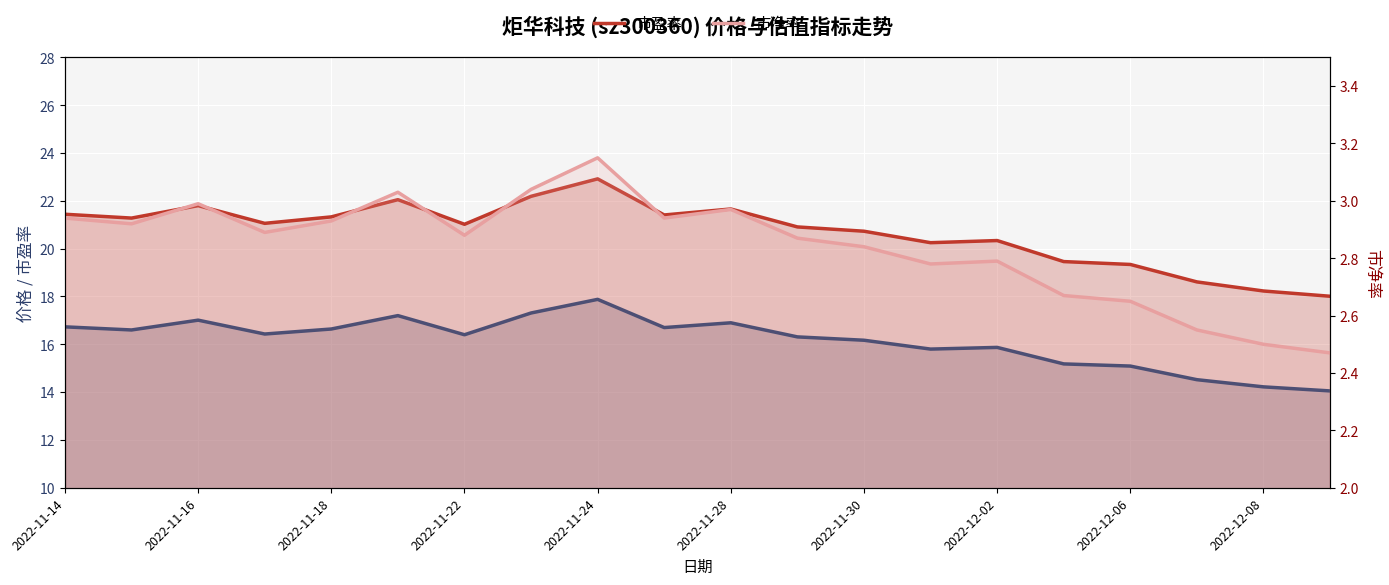

True or false: 价格 and 市盈率 cross at least once.

False